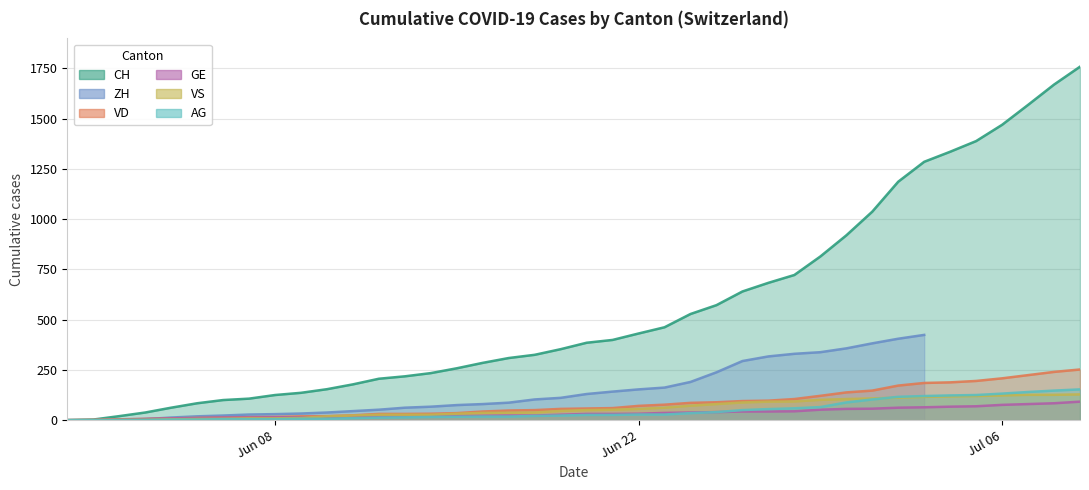

At which category does the chart reach its minimum across all series?

2020-05-31